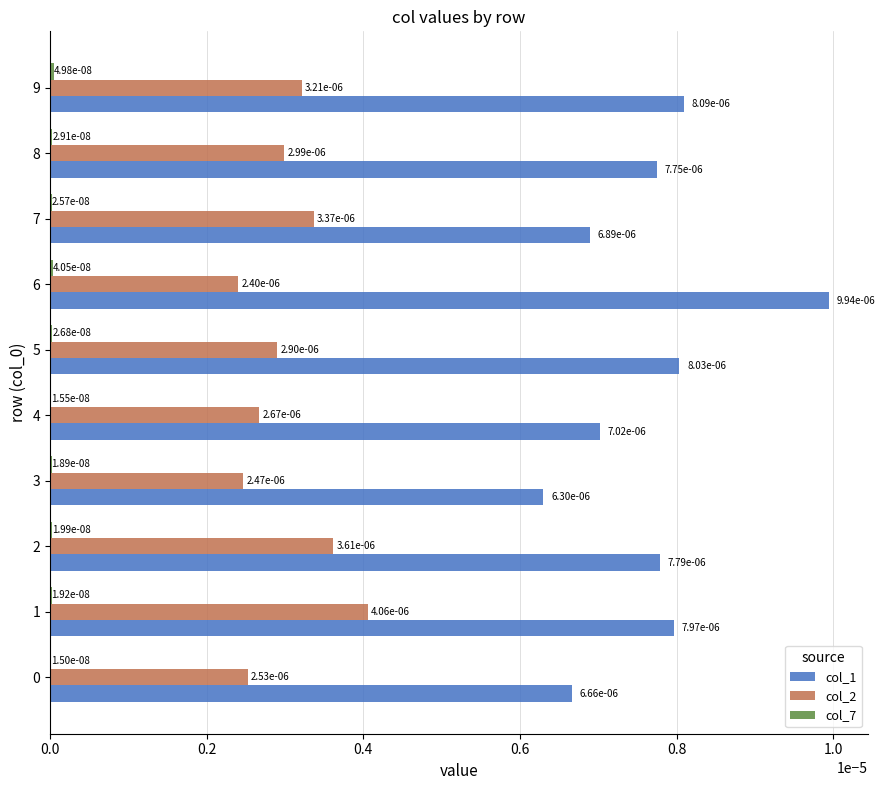

At which category does the chart reach its peak across all series?

6